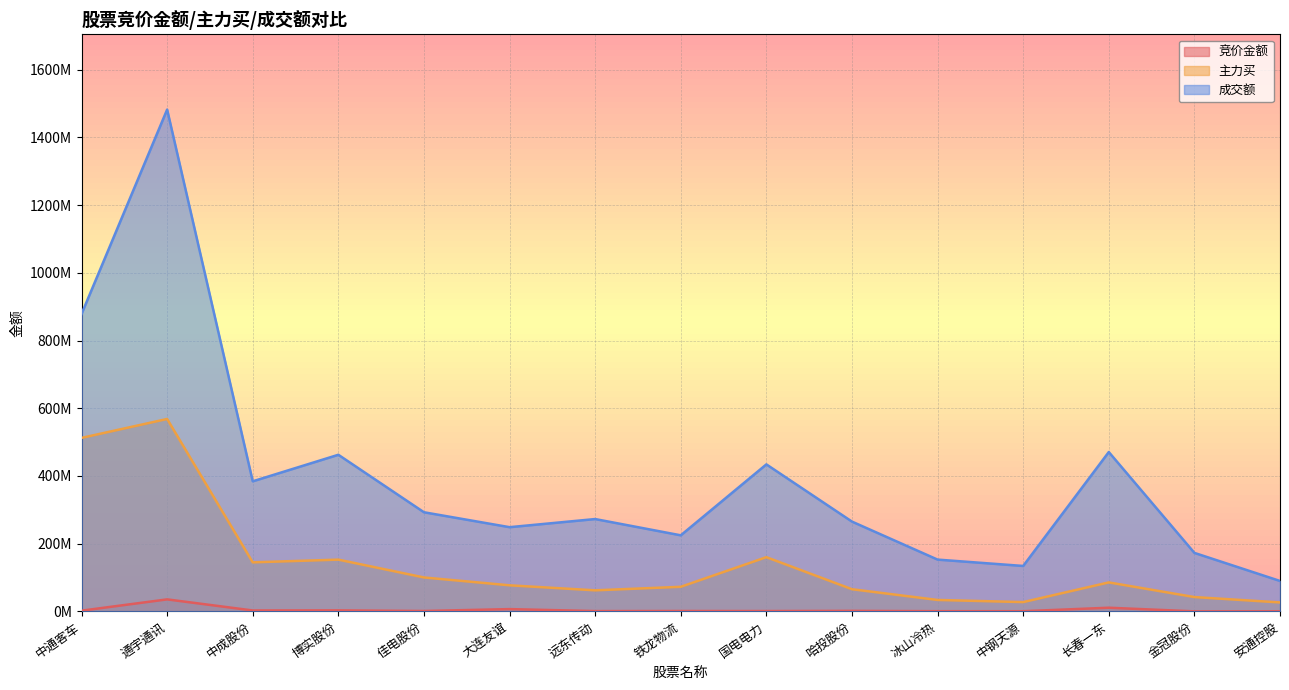

True or false: 成交额 has a value of 265225424 at 哈投股份.

True